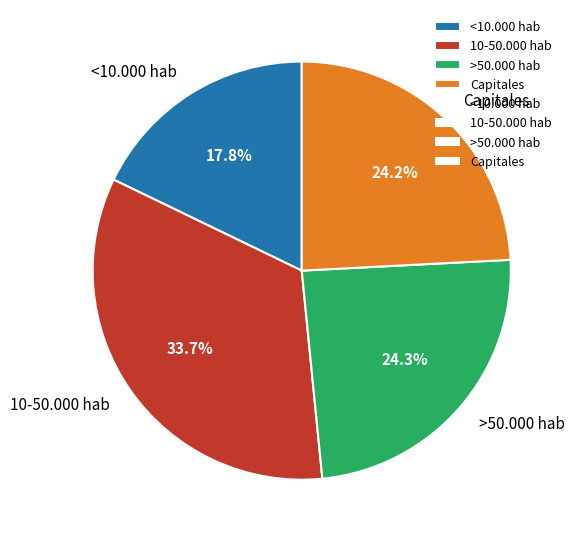

How many segments does this pie chart have?

4